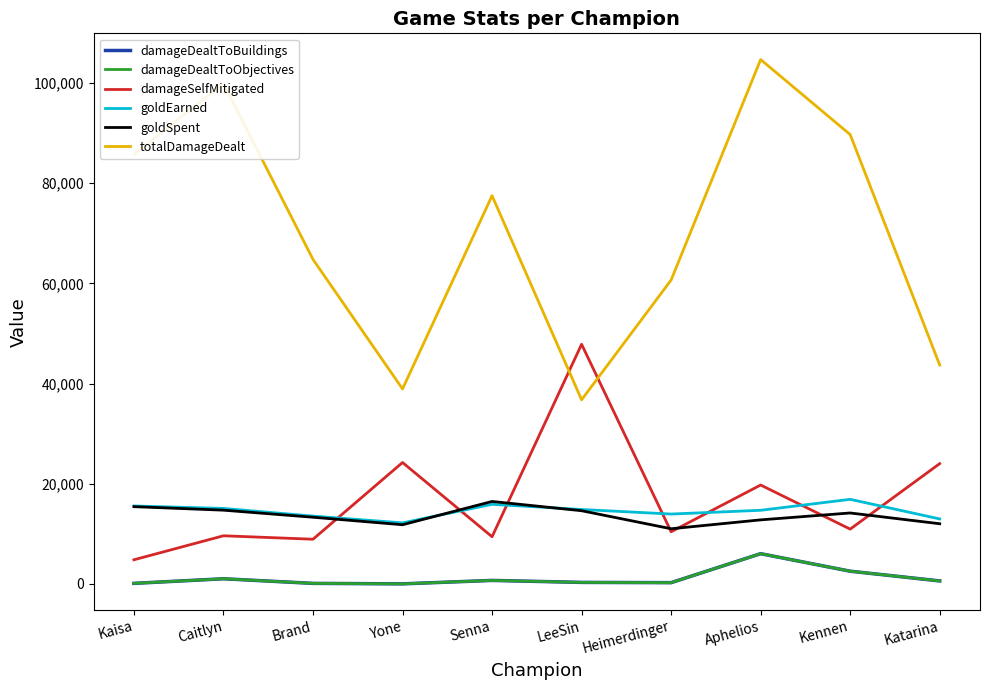

True or false: goldSpent has a value of 22940 at Kaisa.

False